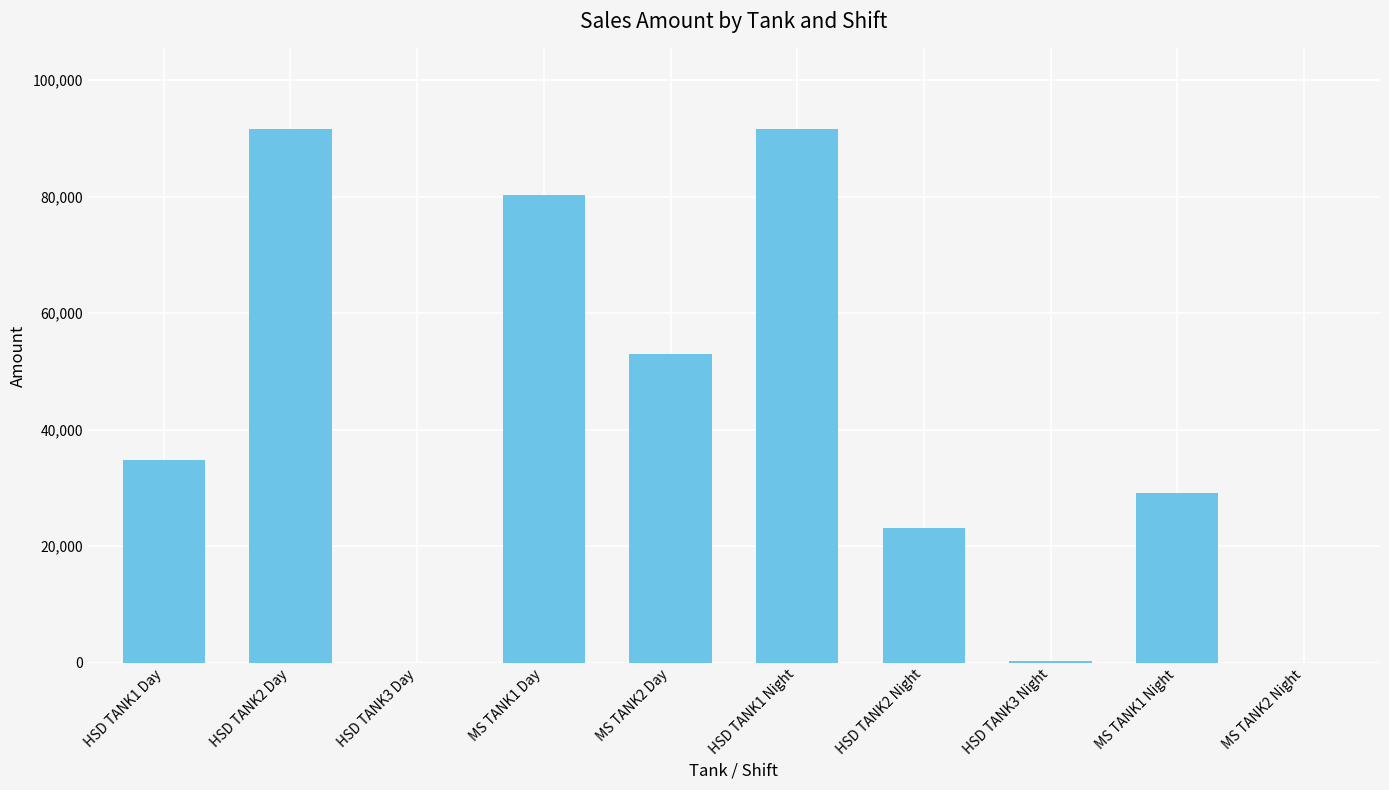

The chart shows a value of 17453.7 at MS TANK1 Night. True or false?

False